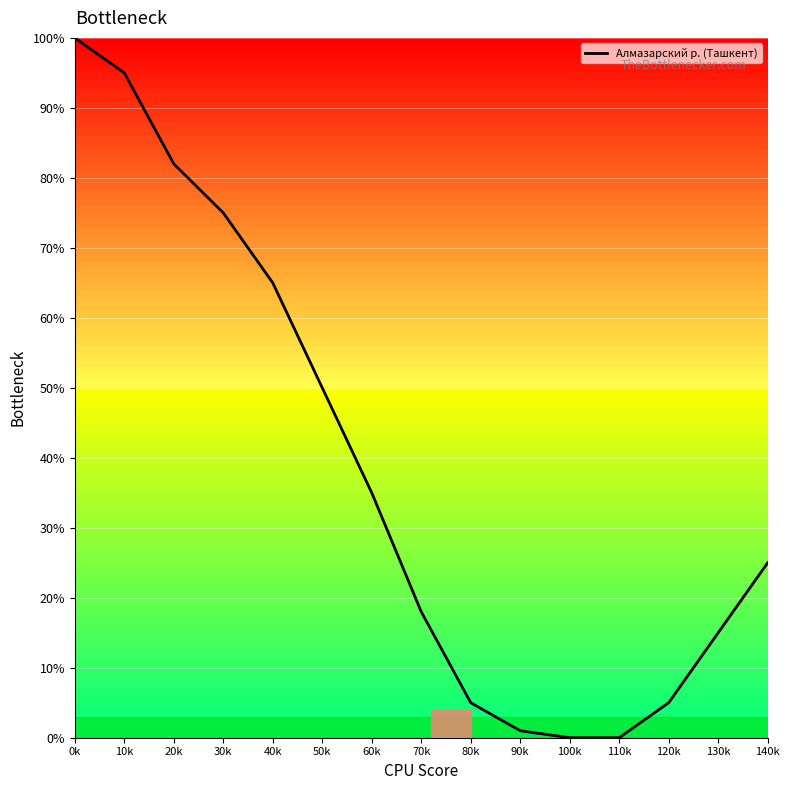

What is the sum of all values?

571